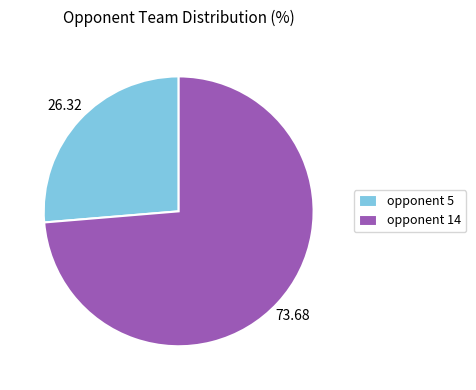

Does opponent 14 account for over 50% of the chart?

Yes